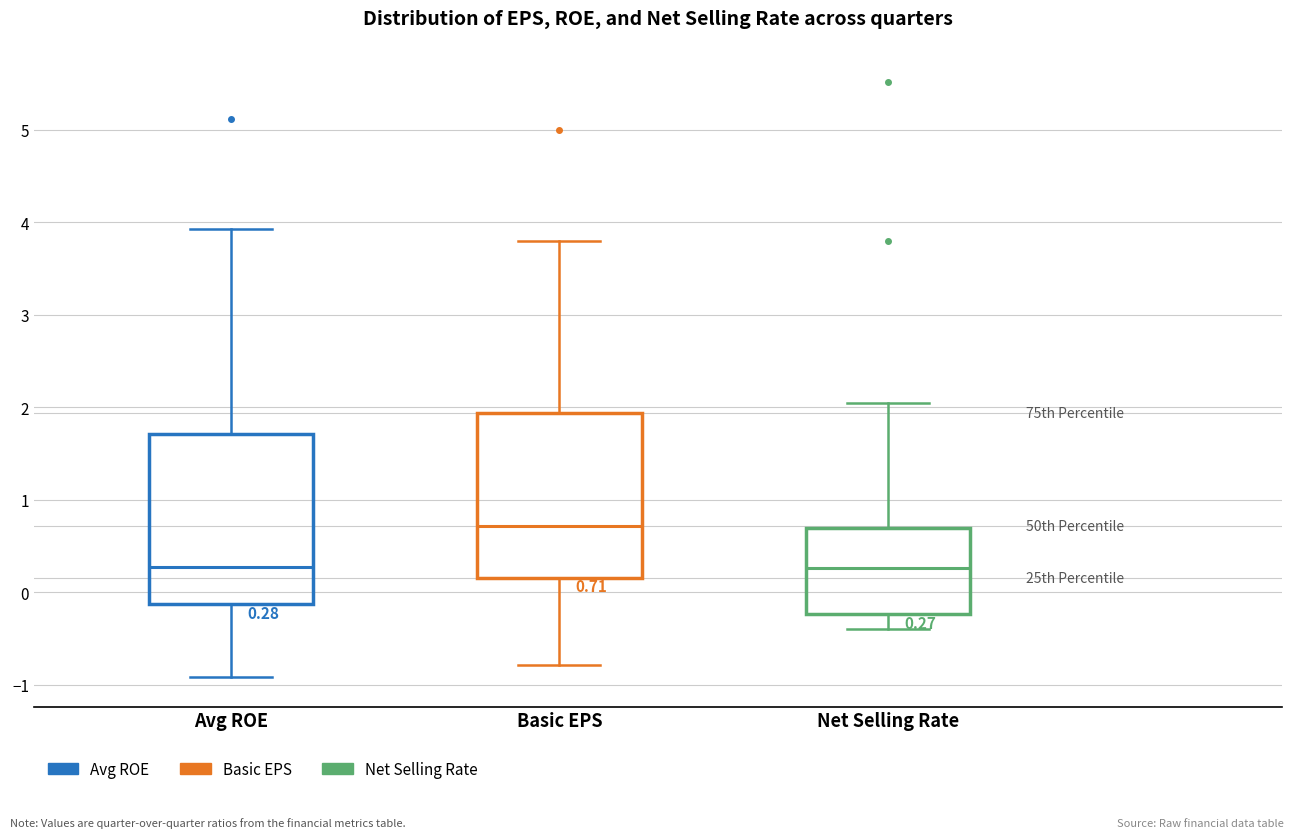

Which box has the highest median line?

Basic EPS